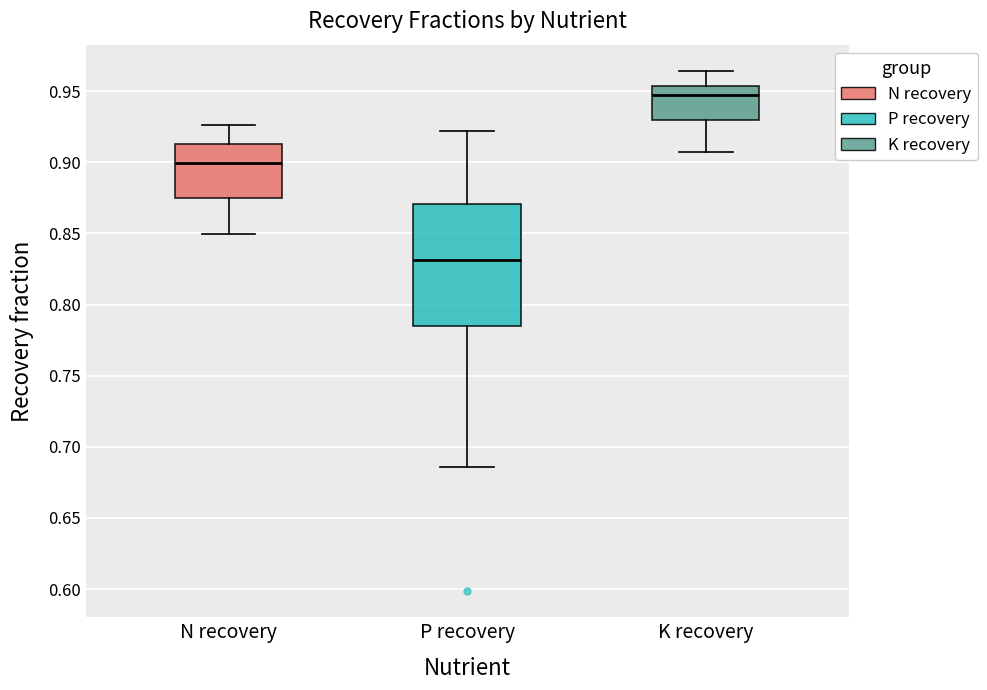

Which box has the lowest median line?

P recovery